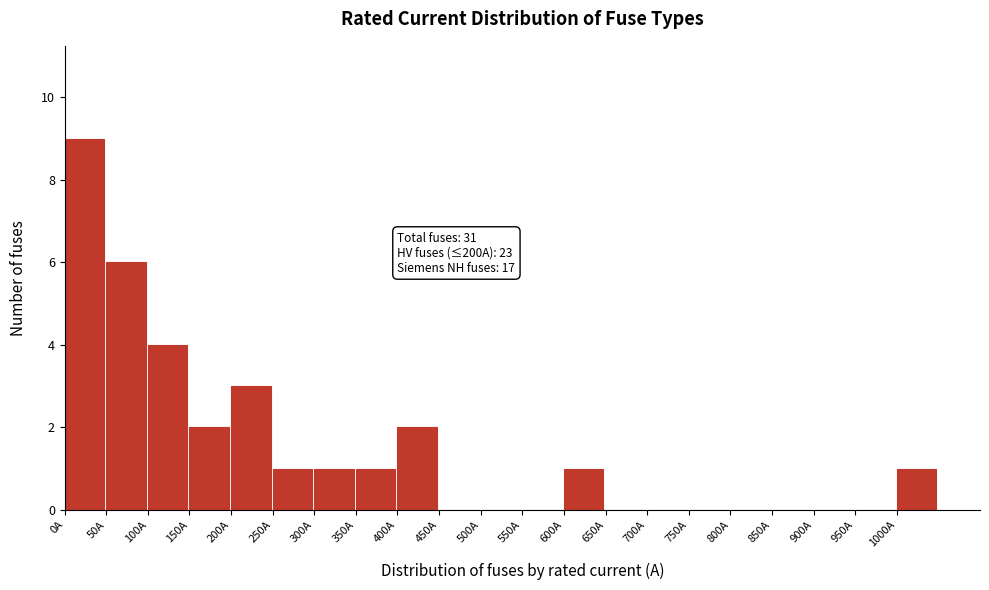

Over which range of the x-axis is the bar tallest?

0 to 50